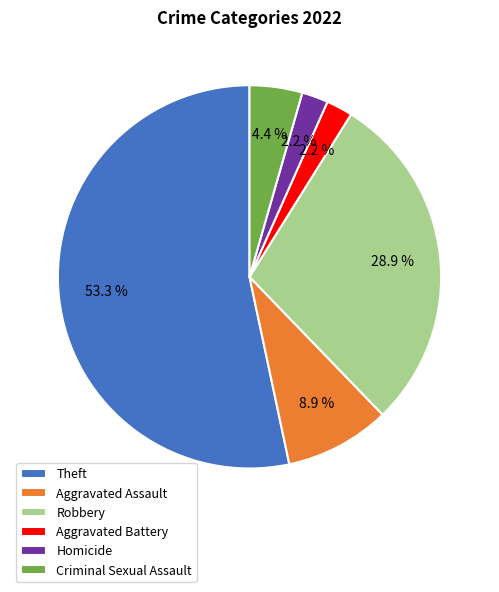

Combined, do Theft and Criminal Sexual Assault account for over 50%?

Yes